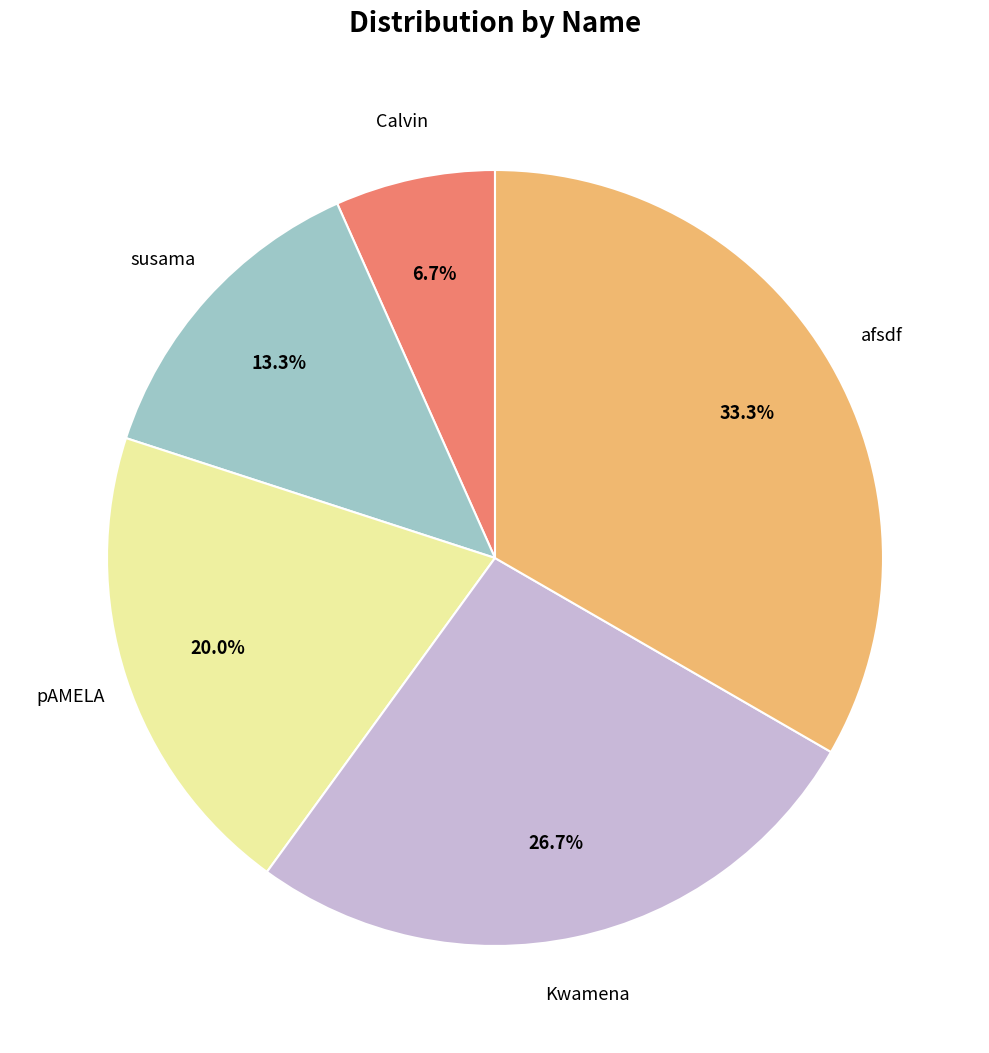

Is there a majority slice in this chart?

No